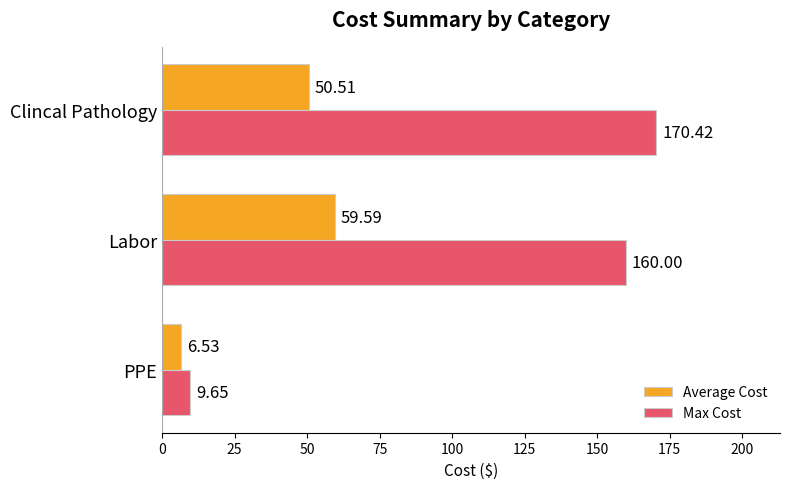

Rank the series by their maximum value, from lowest to highest.

Average Cost, Max Cost